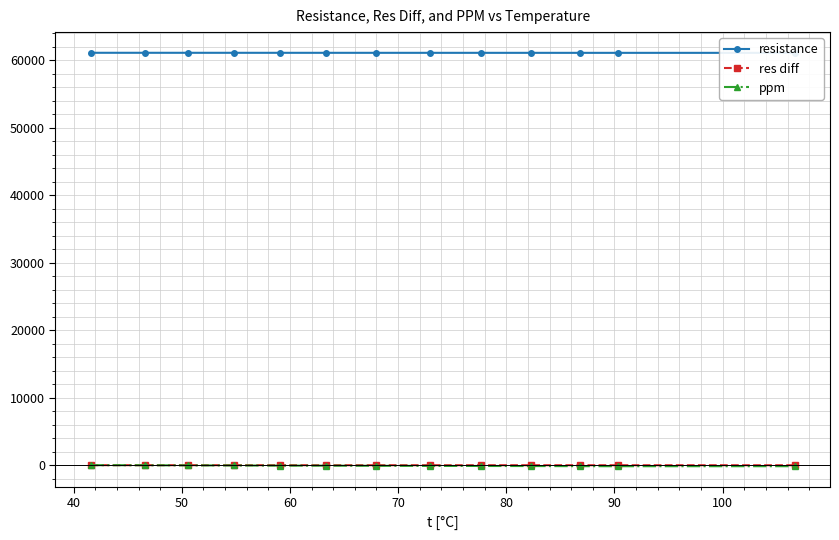

What is the greatest value displayed?

61085.5